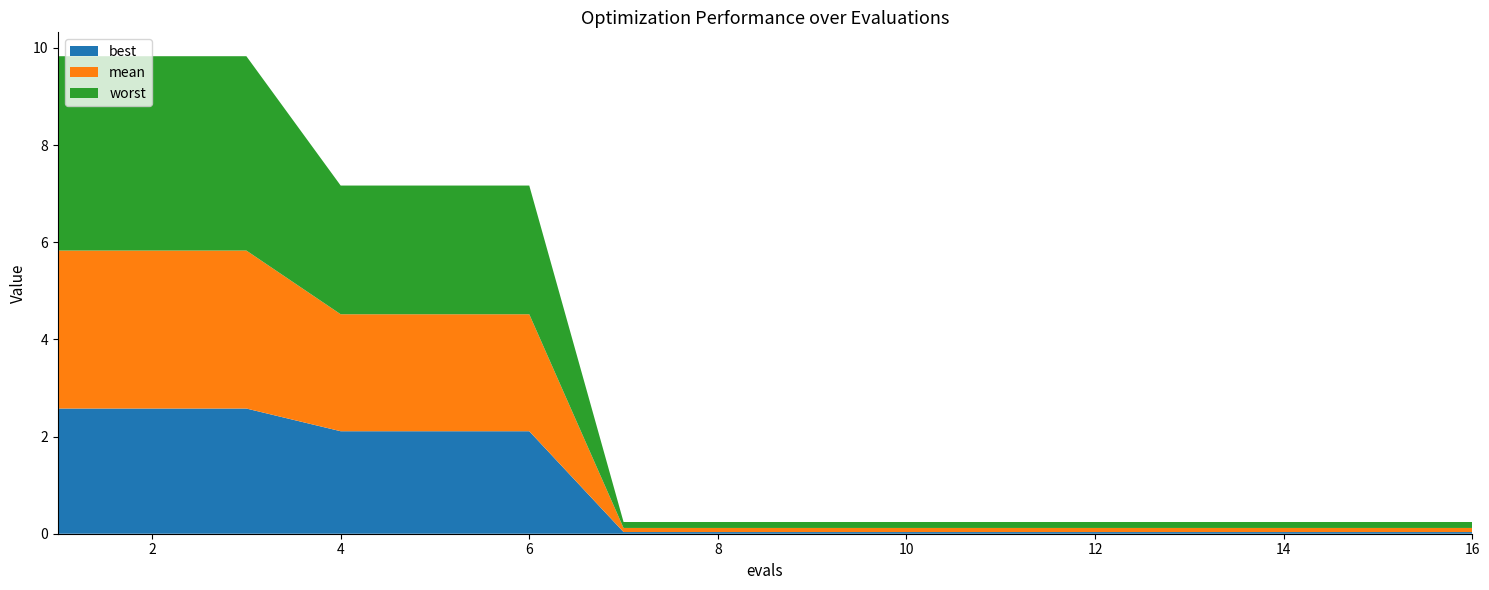

Reading left to right, list all the values displayed in this chart.

mean: 1=3.3	2=3.3	3=3.3	4=2.4	5=2.4	6=2.4	7=0.1	8=0.1	9=0.1	10=0.1	11=0.1	12=0.1	13=0.1	14=0.1	15=0.1	16=0.1
best: 1=2.6	2=2.6	3=2.6	4=2.1	5=2.1	6=2.1	7=0.0	8=0.0	9=0.0	10=0.0	11=0.0	12=0.0	13=0.0	14=0.0	15=0.0	16=0.0
worst: 1=4.0	2=4.0	3=4.0	4=2.6	5=2.6	6=2.6	7=0.1	8=0.1	9=0.1	10=0.1	11=0.1	12=0.1	13=0.1	14=0.1	15=0.1	16=0.1